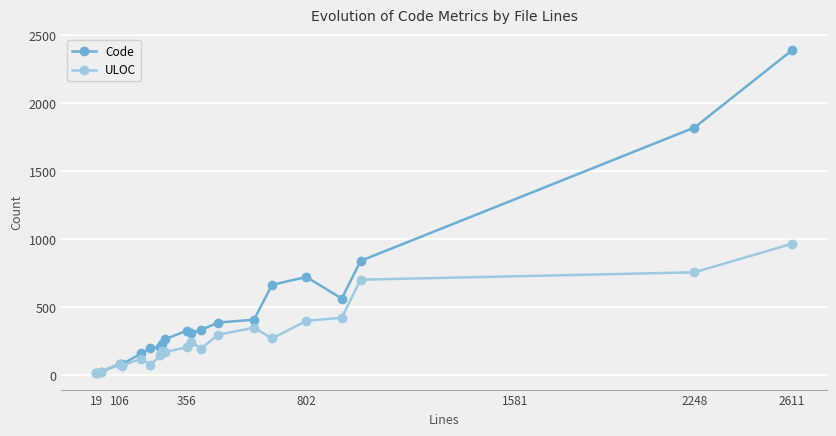

Which series has the largest range (max minus min)?

Code